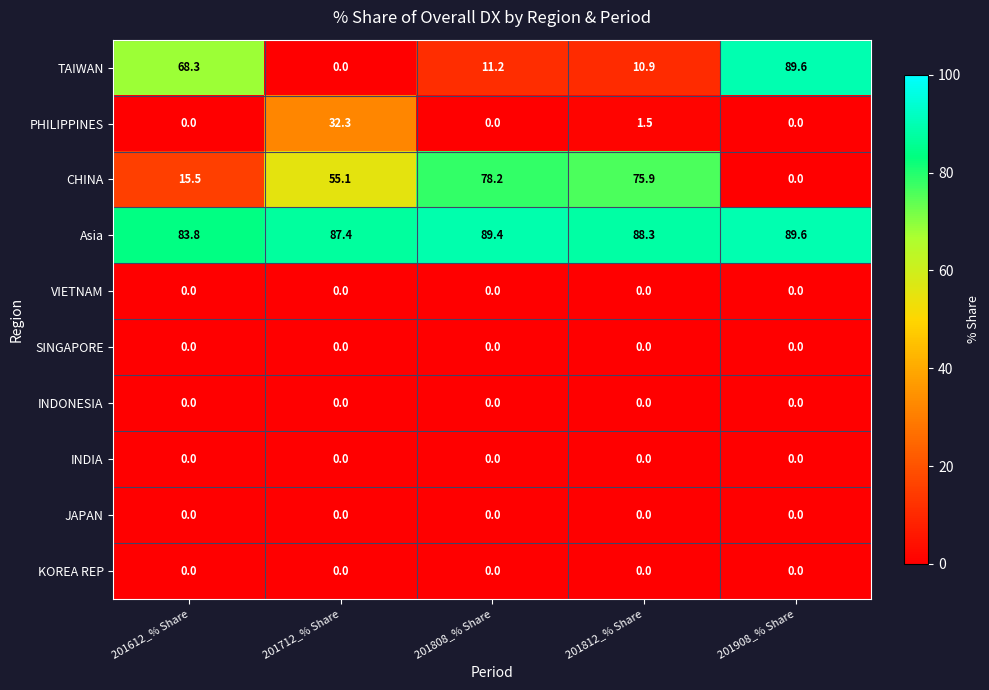

At which label does Asia first exceed 88?

201808_% Share